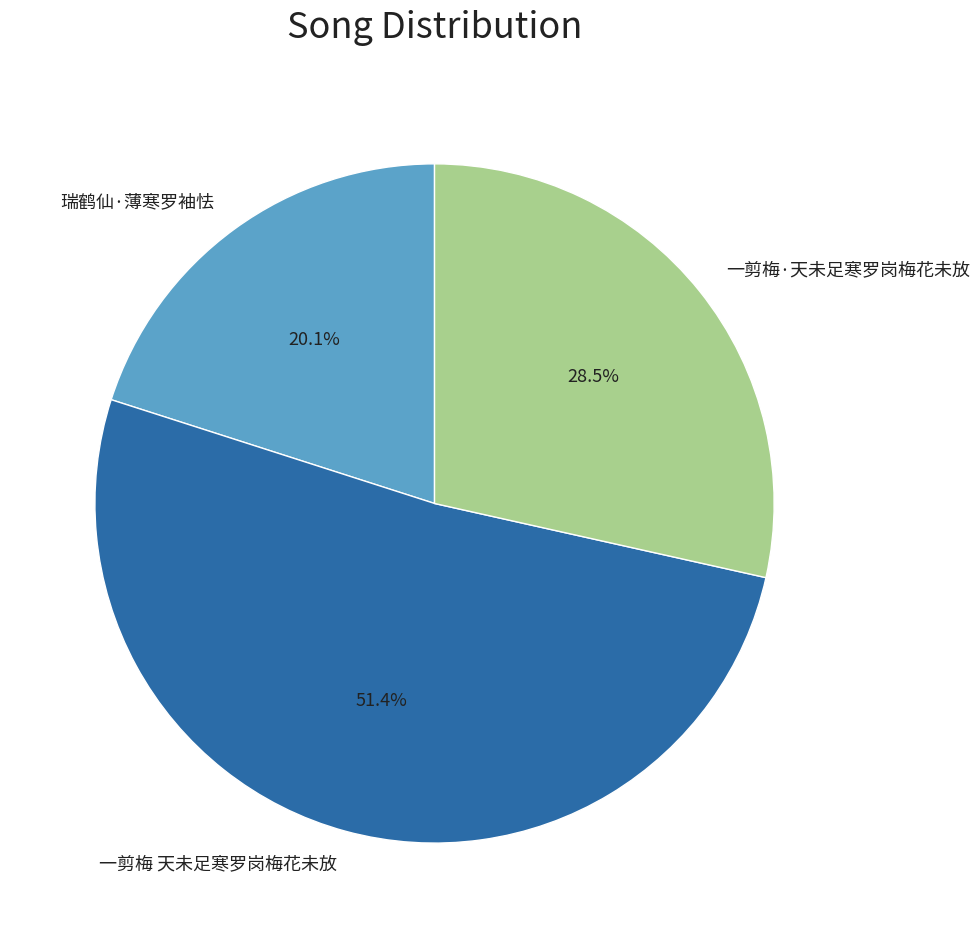

How many slices are in this pie chart?

3